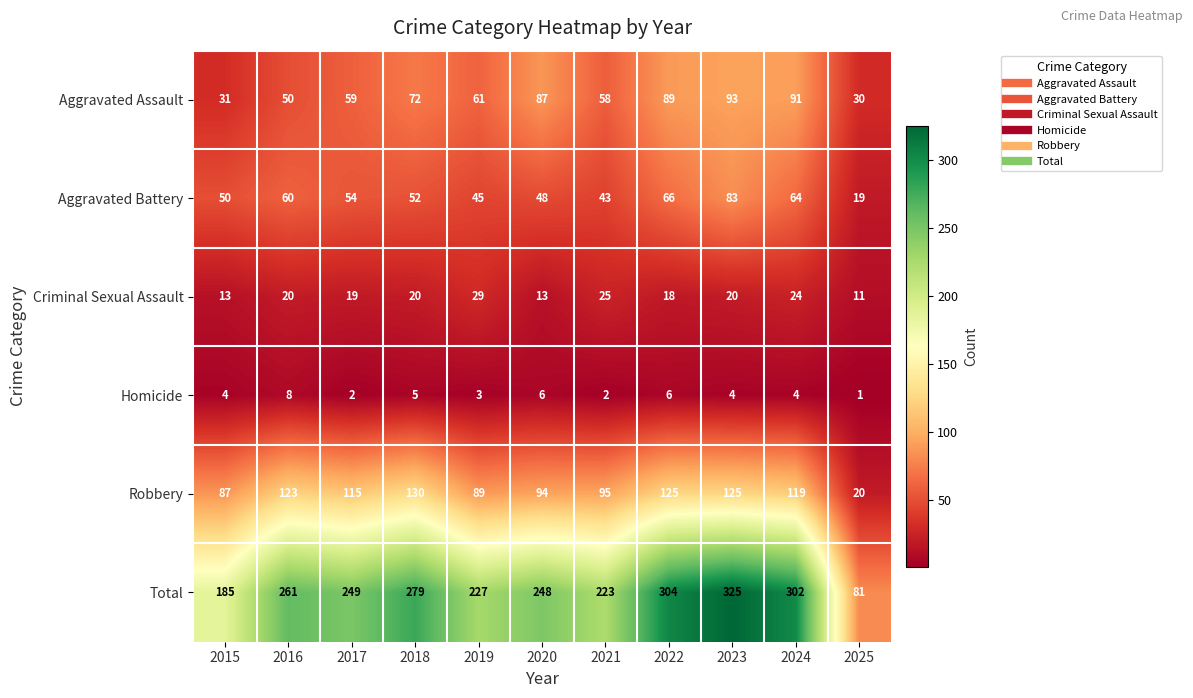

Which series has the largest range (max minus min)?

Total